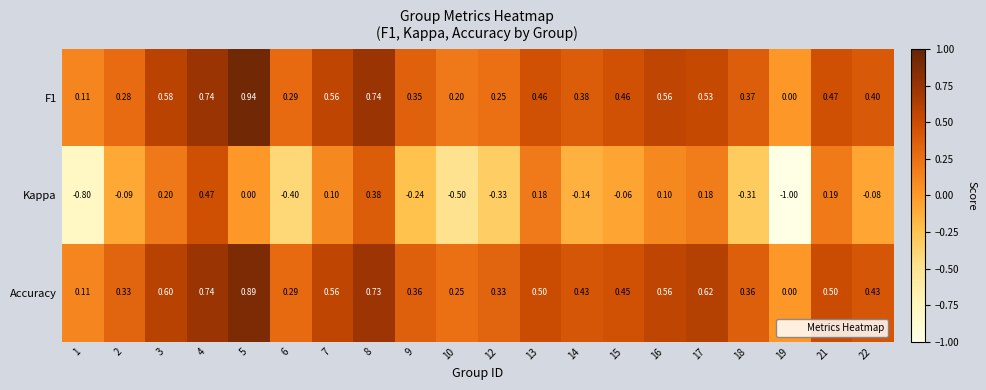

Which series has the largest total across all categories?

Accuracy